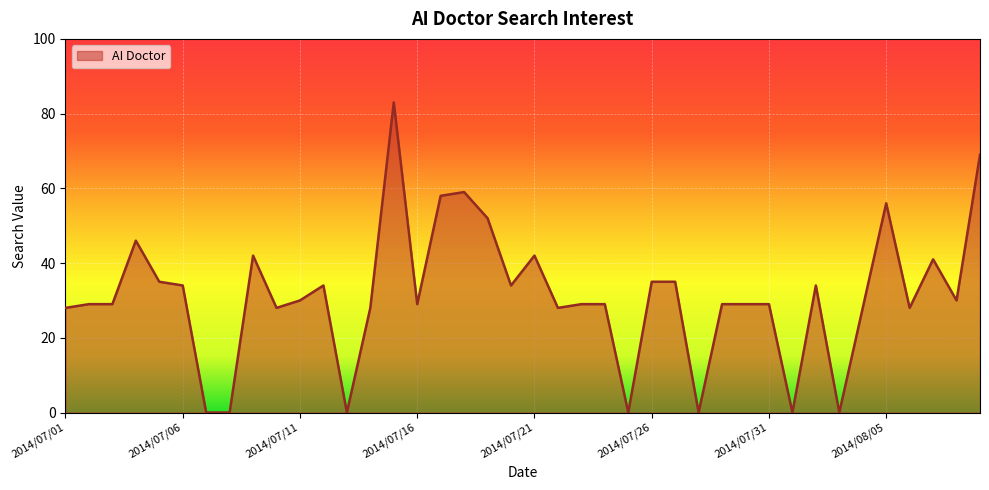

What is the difference between the maximum and minimum values?

83